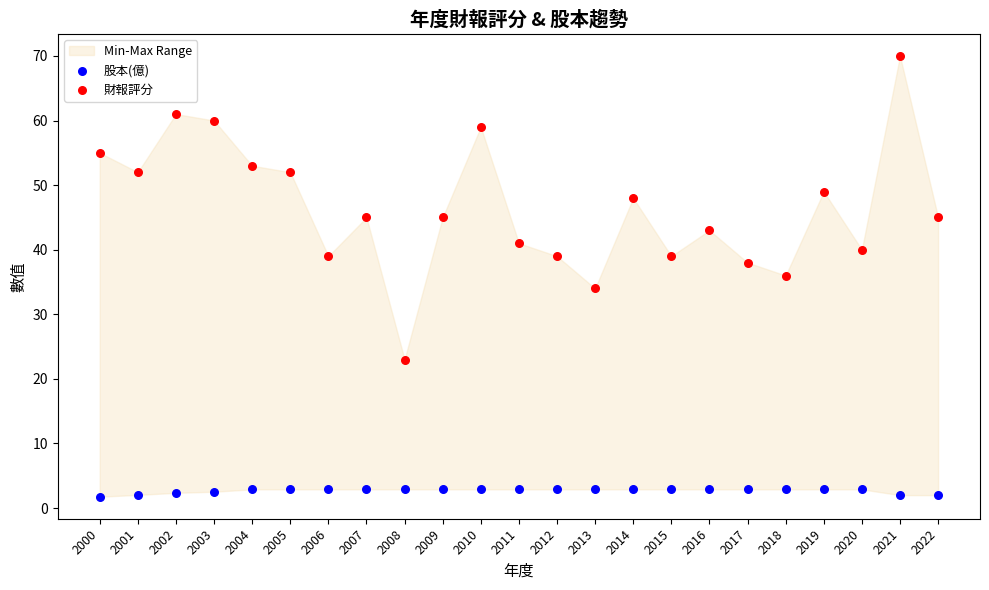

Across all data points, what is the range of Y values (max minus min)?

68.2